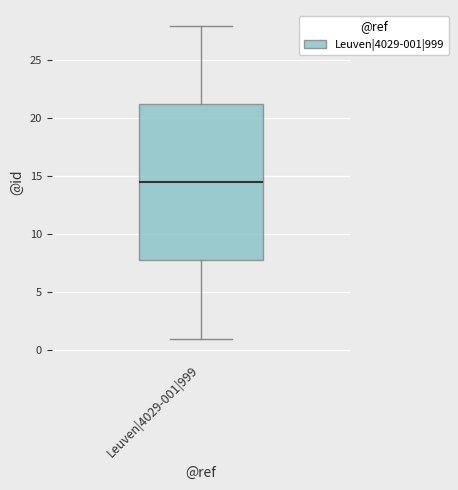

Transcribe this box plot: give where the median line is, the range the box spans, and where the two whiskers end, as read against the y-axis. The values are not printed on the chart, so give them approximately, as read against the axis.

median 14.5, box 8.0 to 21.5, whiskers 1.0 to 28.0